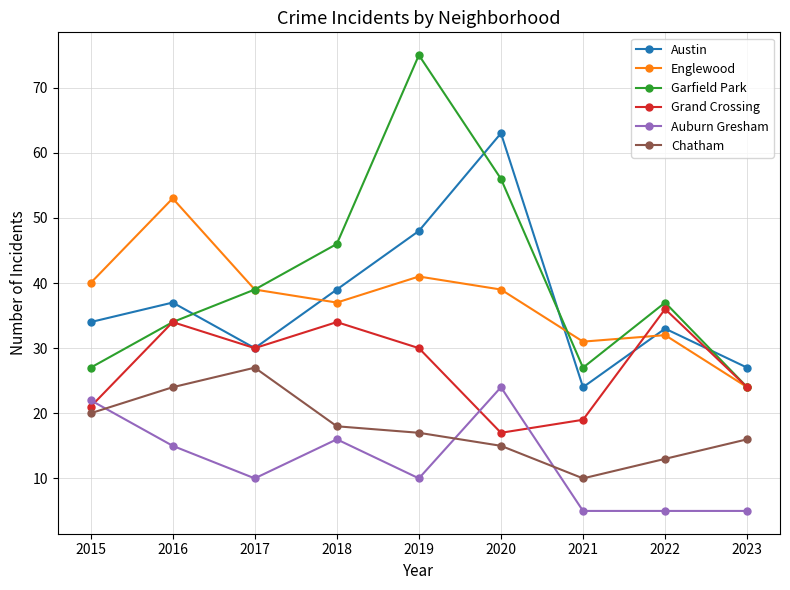

Which series has the widest spread of values?

Garfield Park